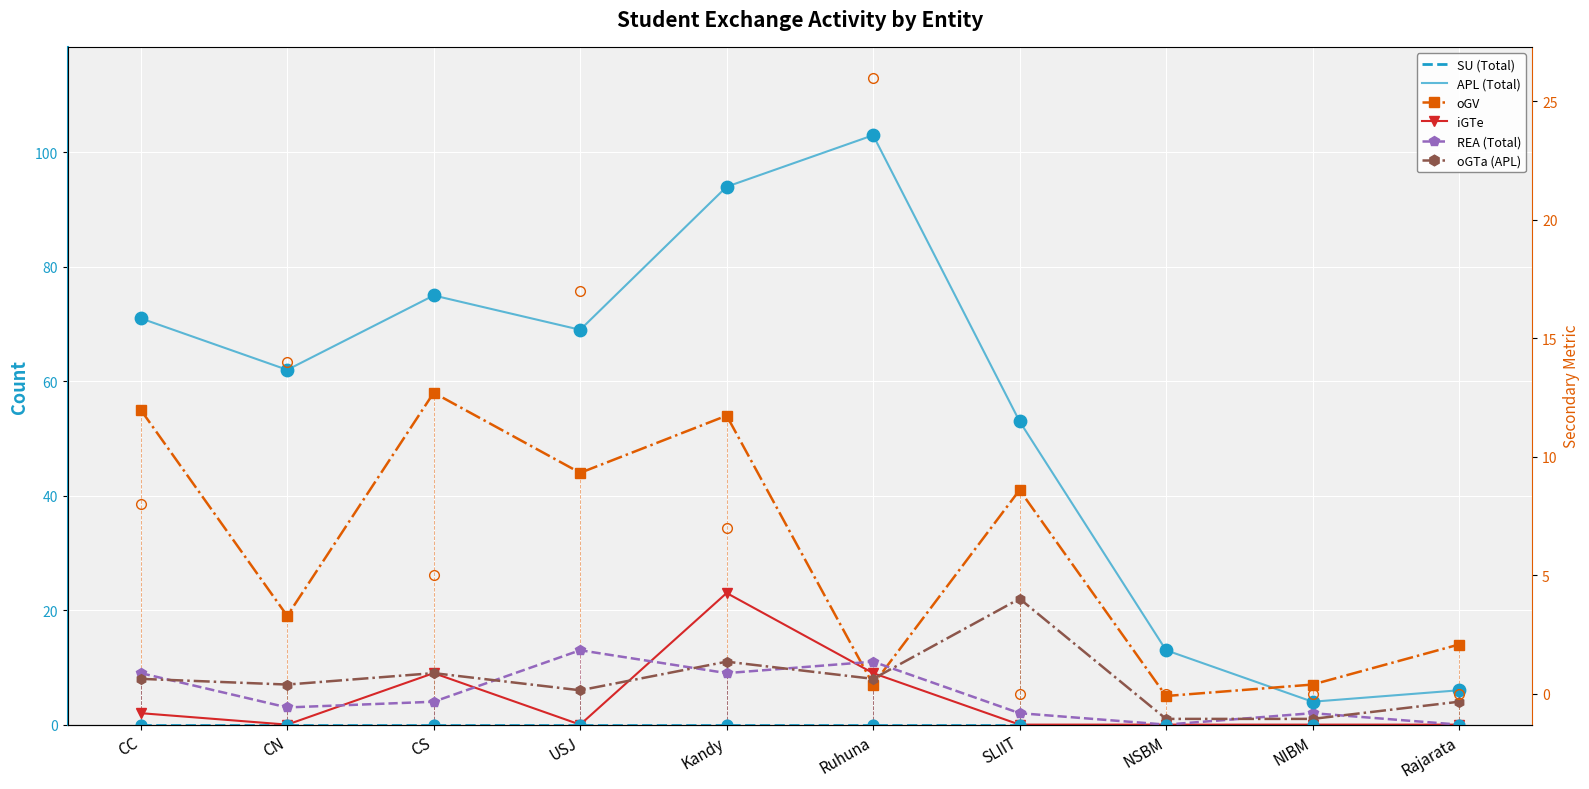

Which series has the largest total across all categories?

APL (Total)